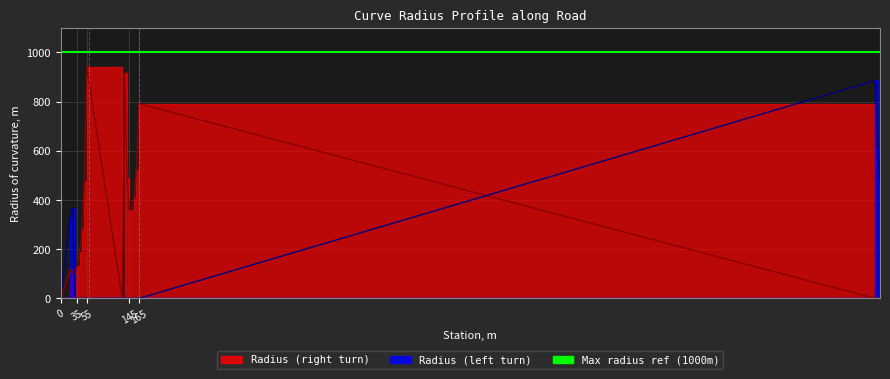

At which category does the chart reach its peak across all series?

55